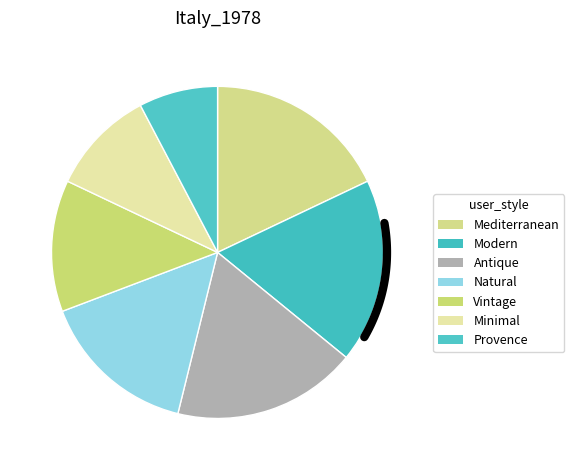

The Provence slice represents 22% of the pie. True or false?

False